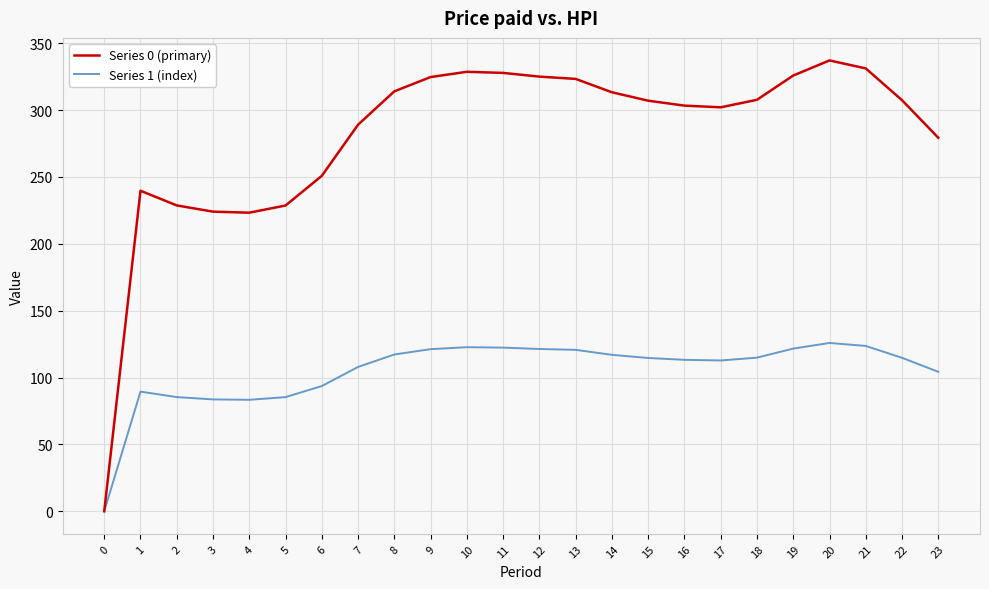

What is the sum of all Series 0 (primary) values?

6742.7